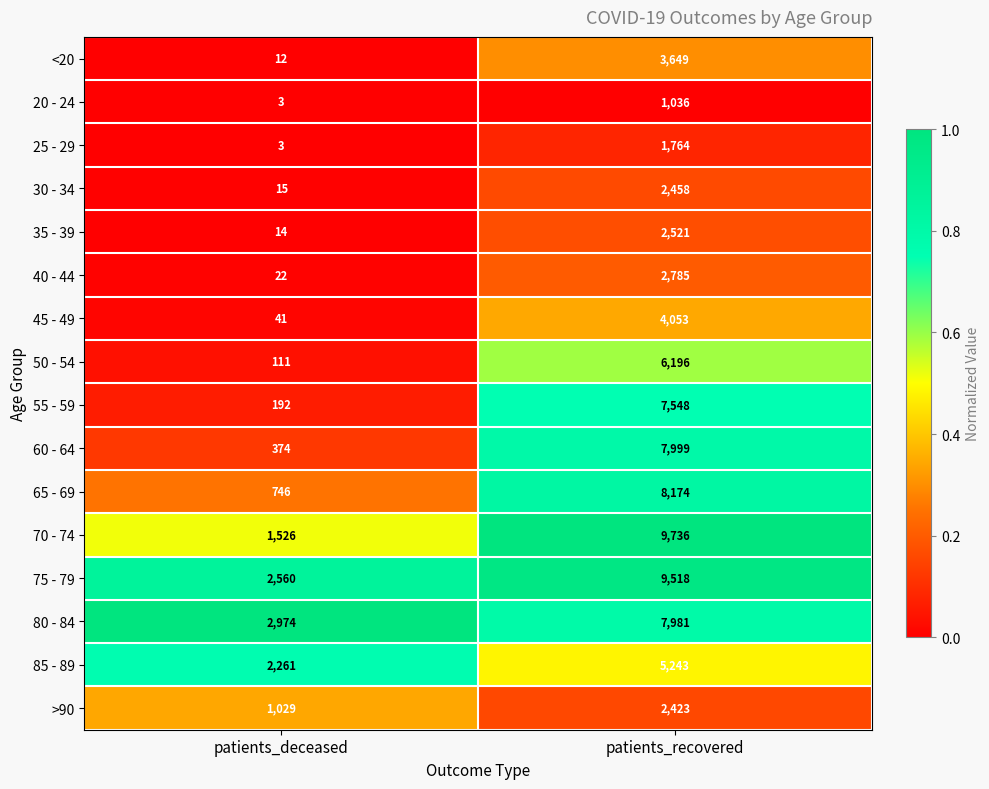

Is it true that >90 equals 1029 at patients_deceased?

True